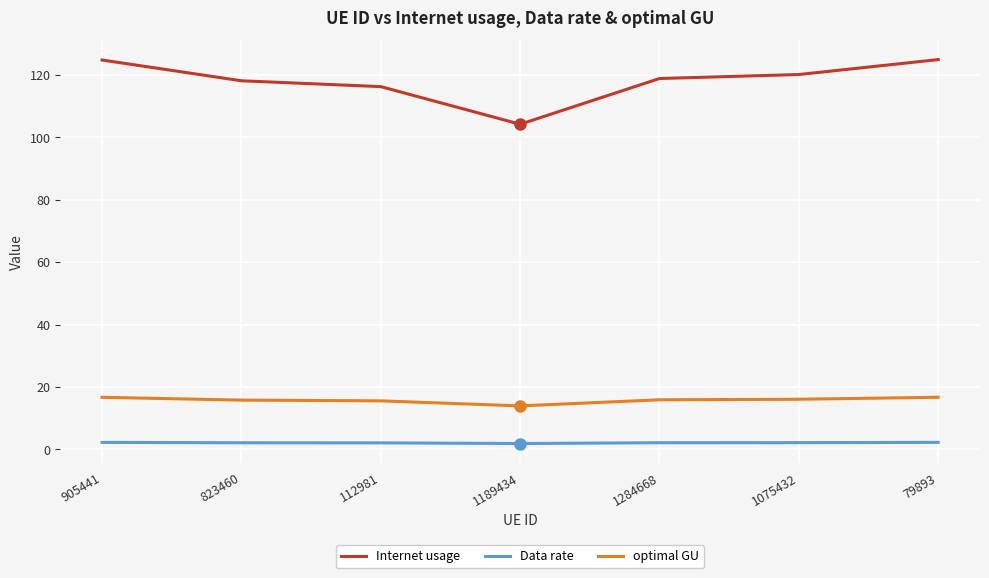

What is the total value across all series at 905441?

143.7